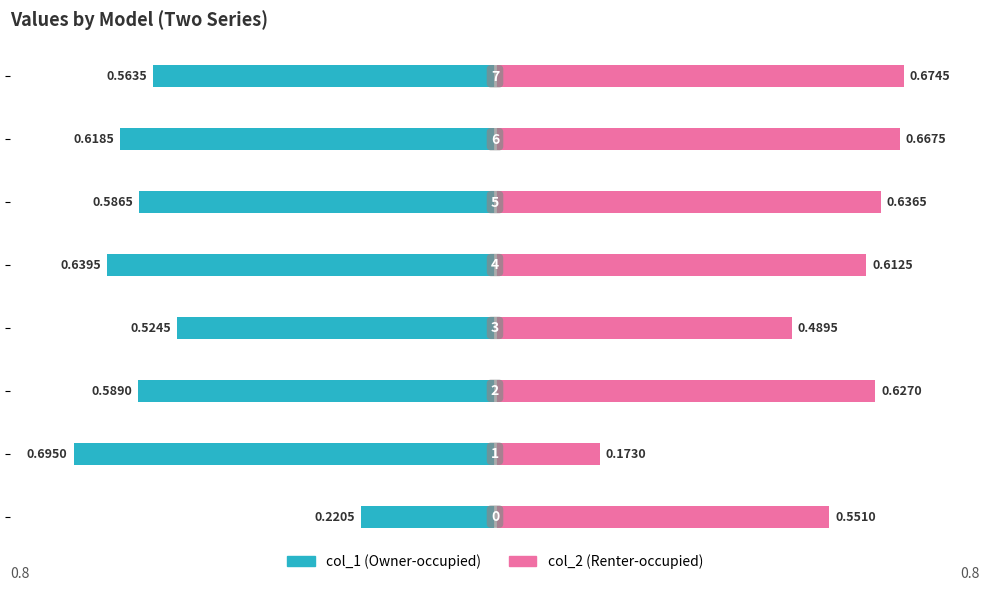

What is the difference between the highest and lowest values at 0.6?

1.2